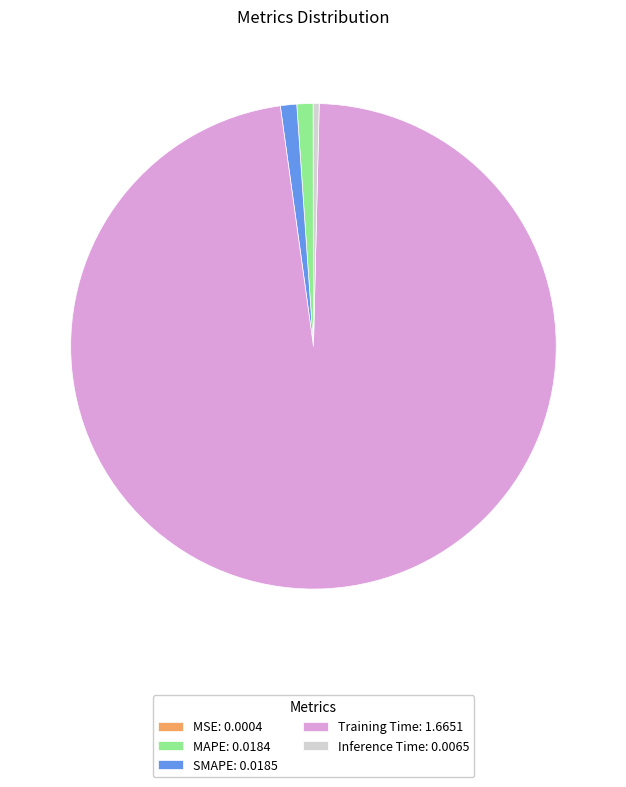

What is the majority slice?

Training Time